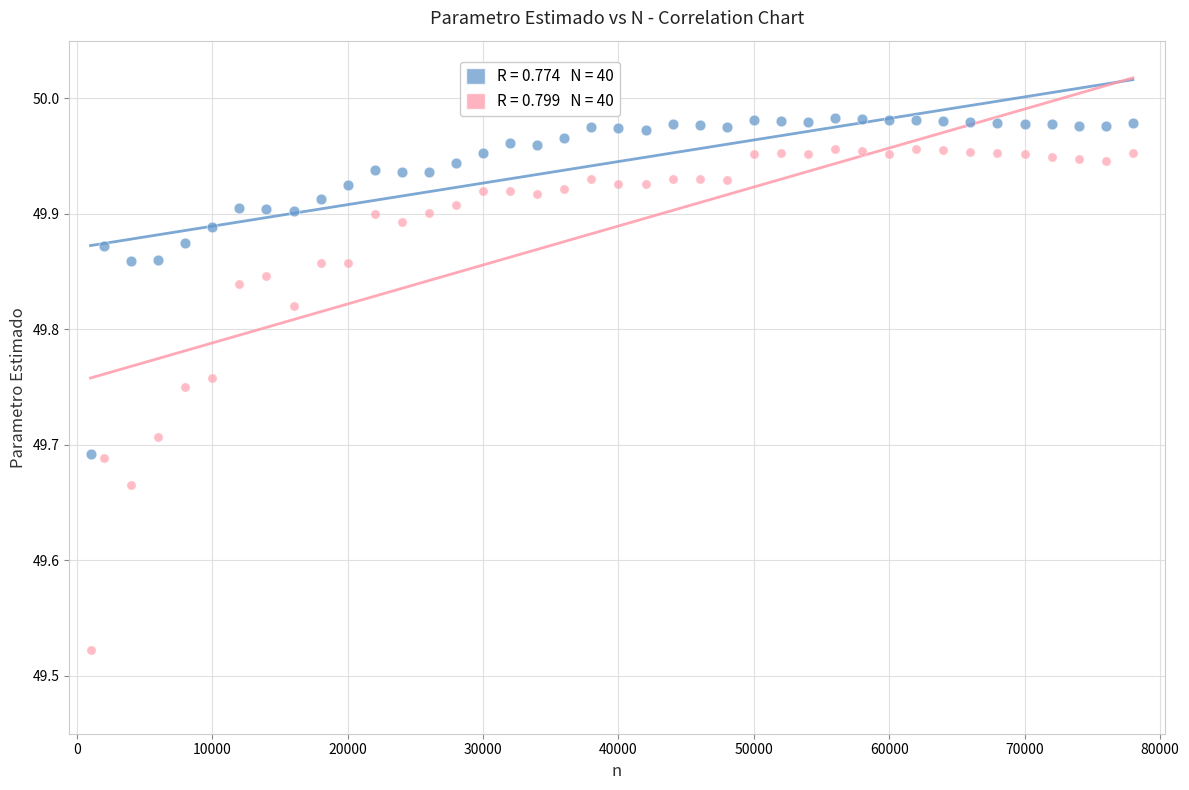

Across all data points, what is the range of X values (max minus min)?

77000.0